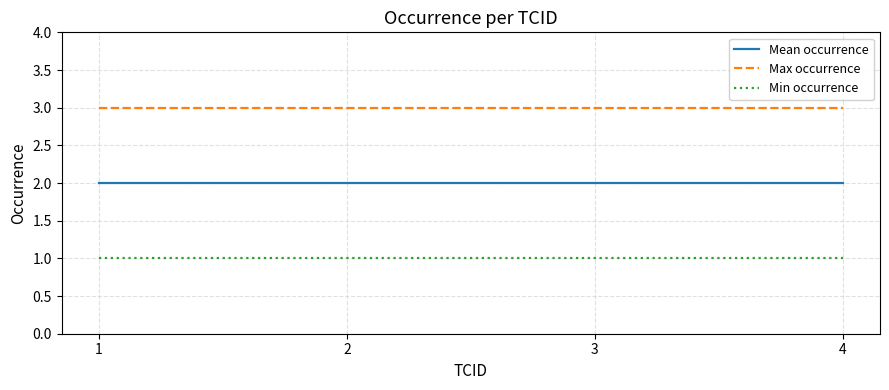

True or false: Min occurrence and Max occurrence intersect in this chart.

False